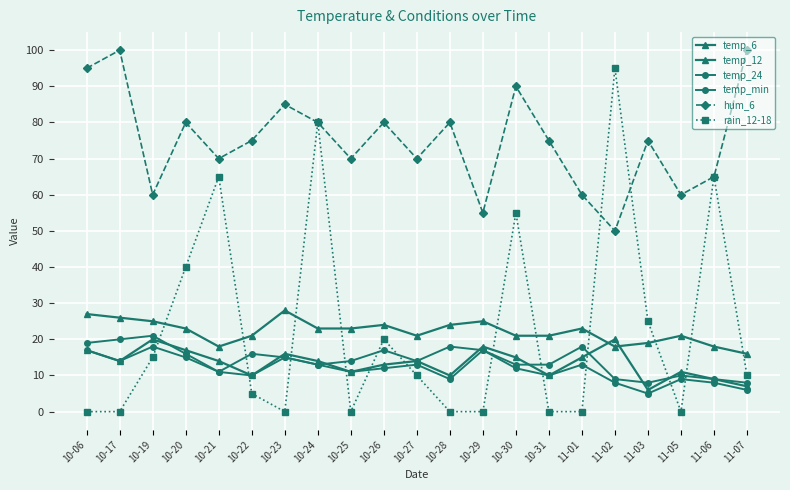

What is the greatest value displayed?

100